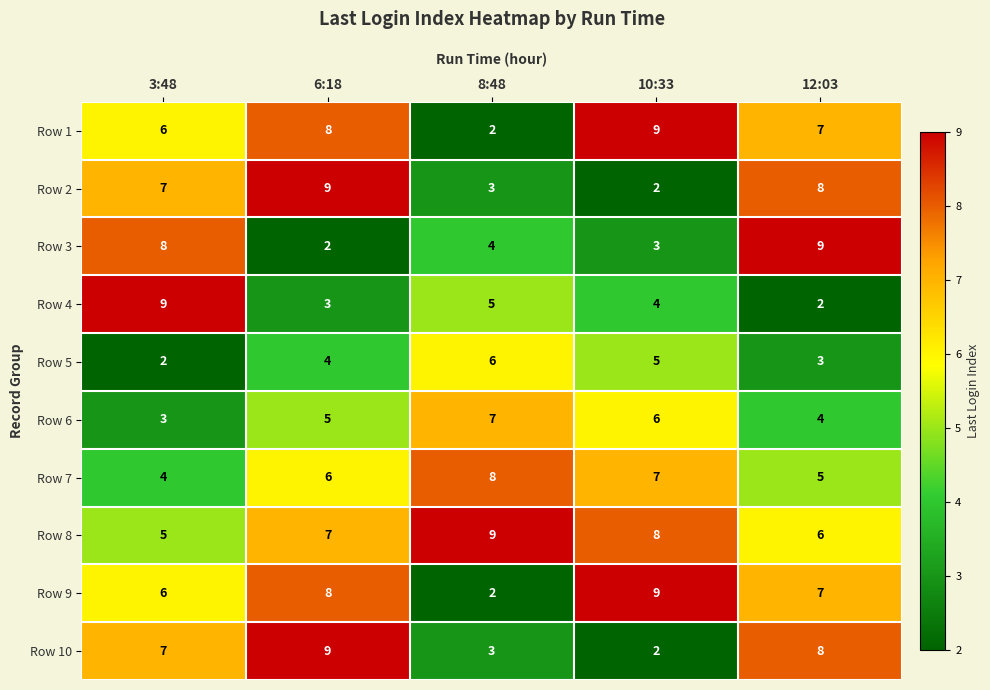

How many data points does each series have?

5